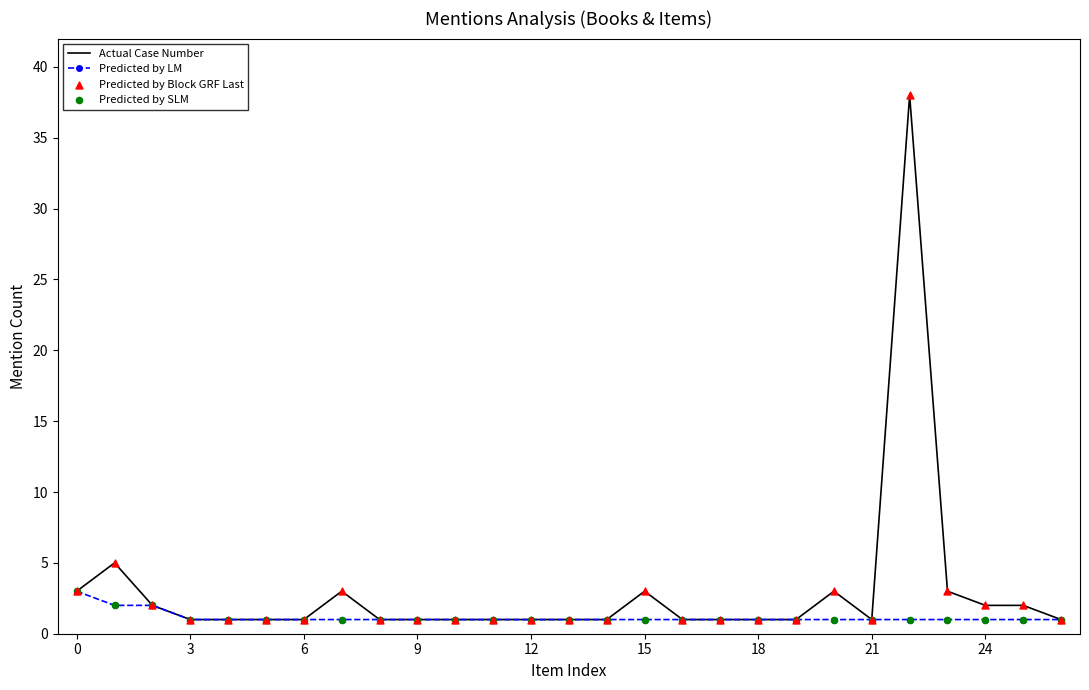

Which series has the widest spread of values?

Actual Case Number